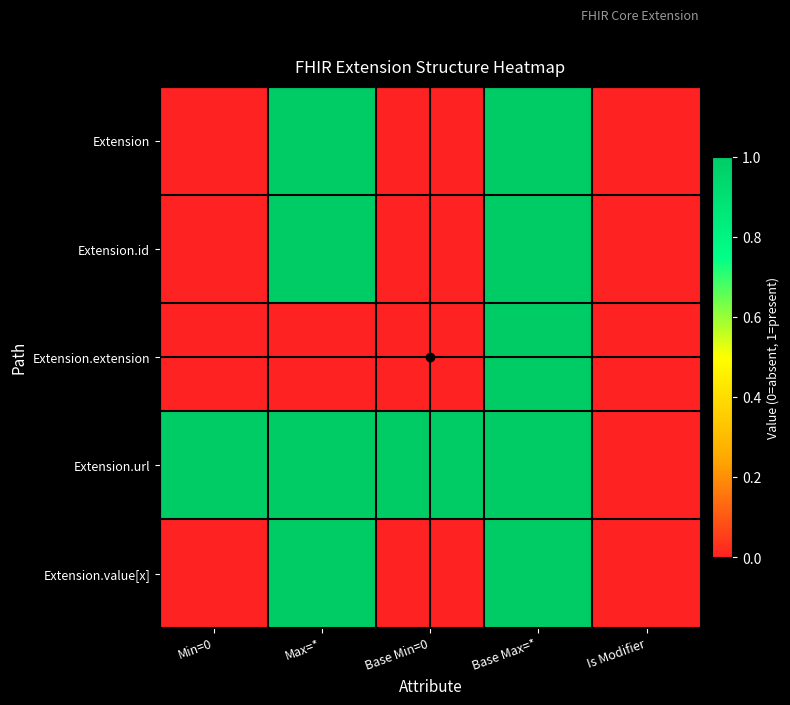

Between Max=* and Base Min=0, which series saw the biggest shift?

Extension